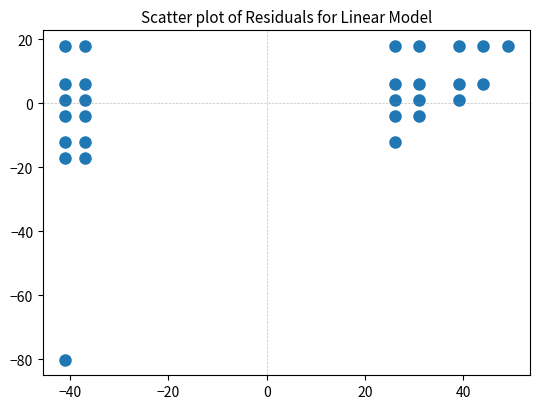

What is the range of Y values (max minus min)?

98.0